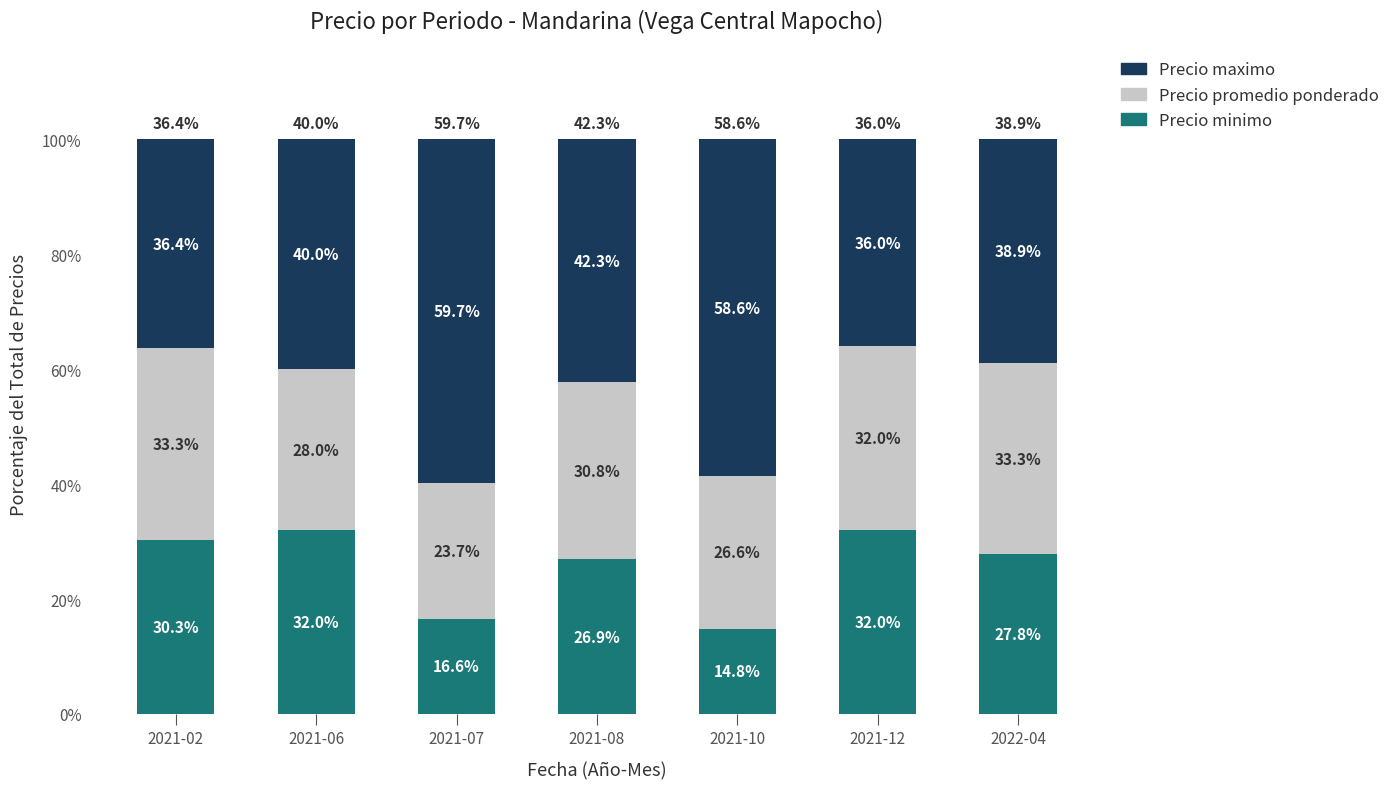

What is the average value of the Precio minimo series?

25.8